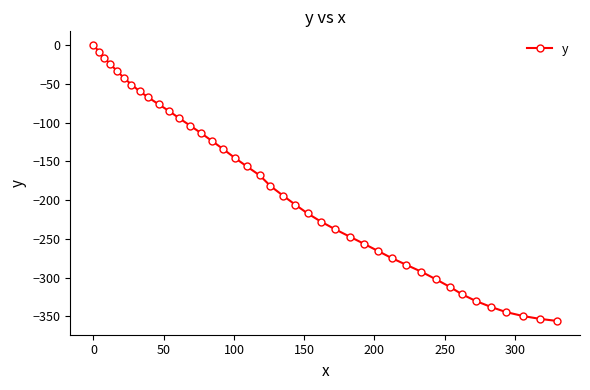

What is the smallest value displayed?

-356.0